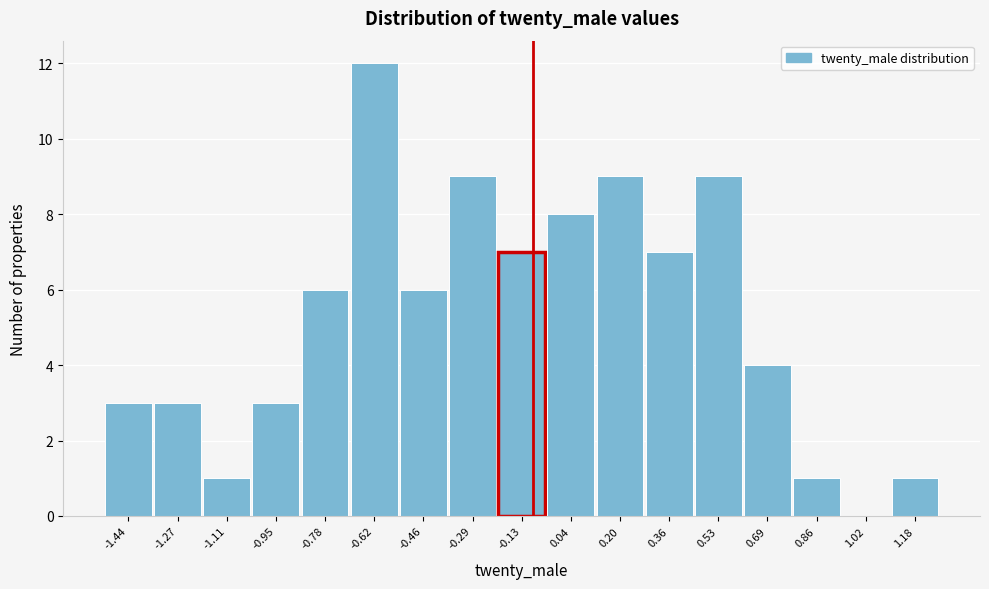

Reading right to left, extract all data points from this chart.

1.18=1	1.02=0	0.86=1	0.69=4	0.53=9	0.36=7	0.20=9	0.04=8	-0.13=7	-0.29=9	-0.46=6	-0.62=12	-0.78=6	-0.95=3	-1.11=1	-1.27=3	-1.44=3